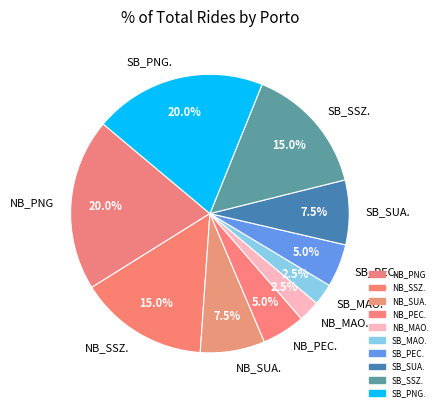

Is there any slice that represents more than half of the pie?

No